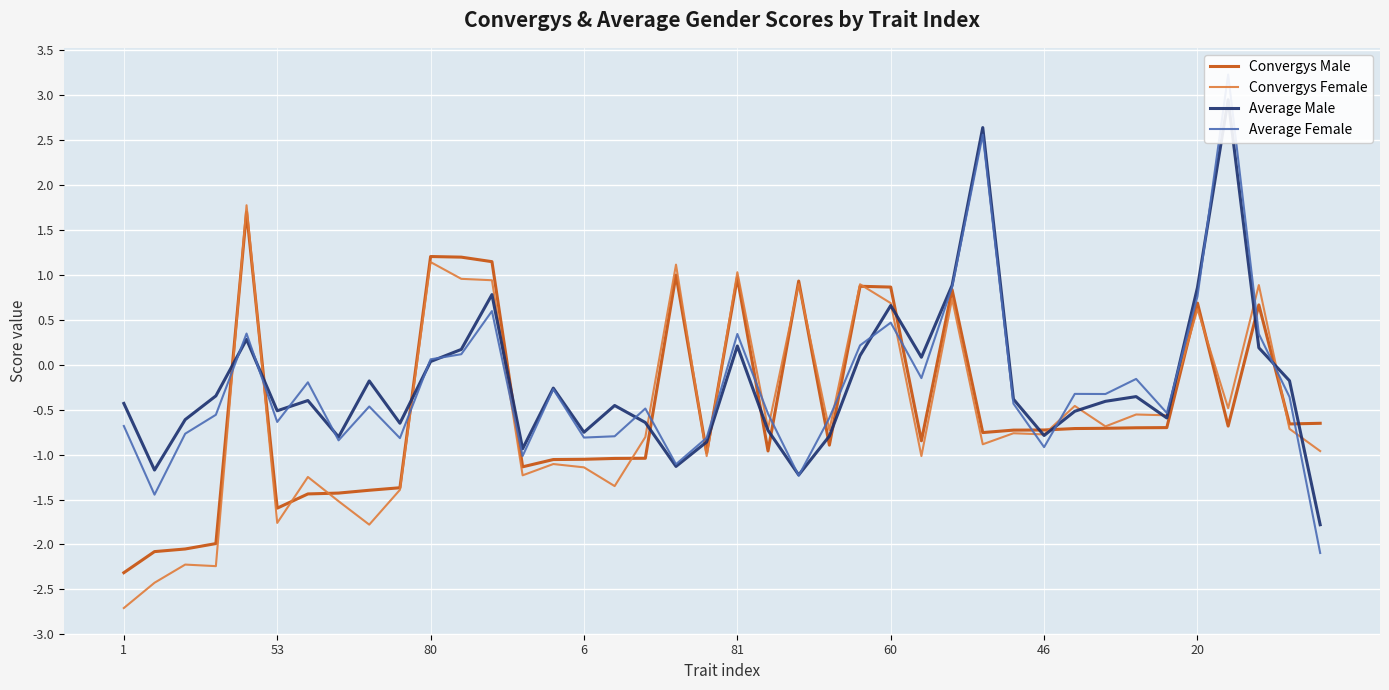

In Convergys Female, how many points are lower than both neighbors (excluding endpoints)?

14